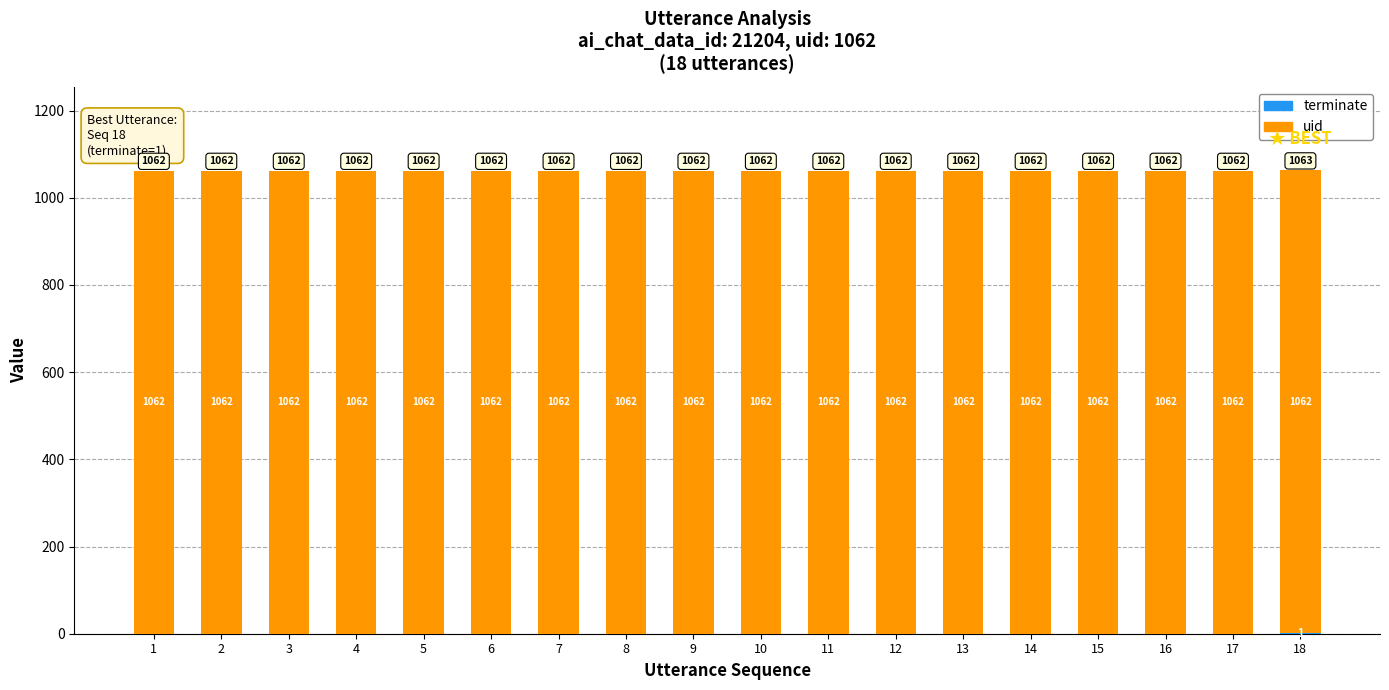

What is the total value across all series at 13?

1062